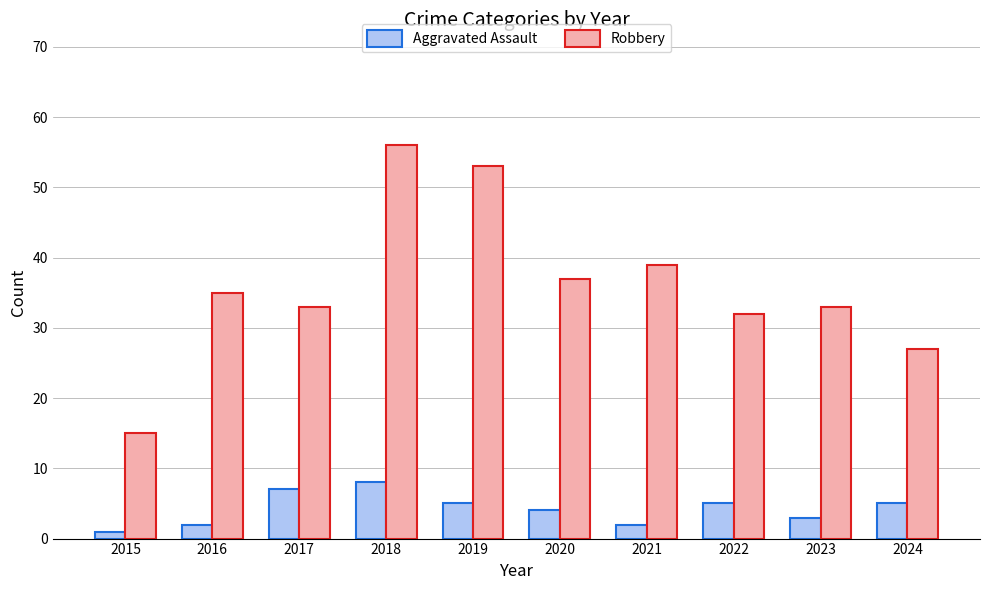

At how many categories does at least one series exceed 7?

10